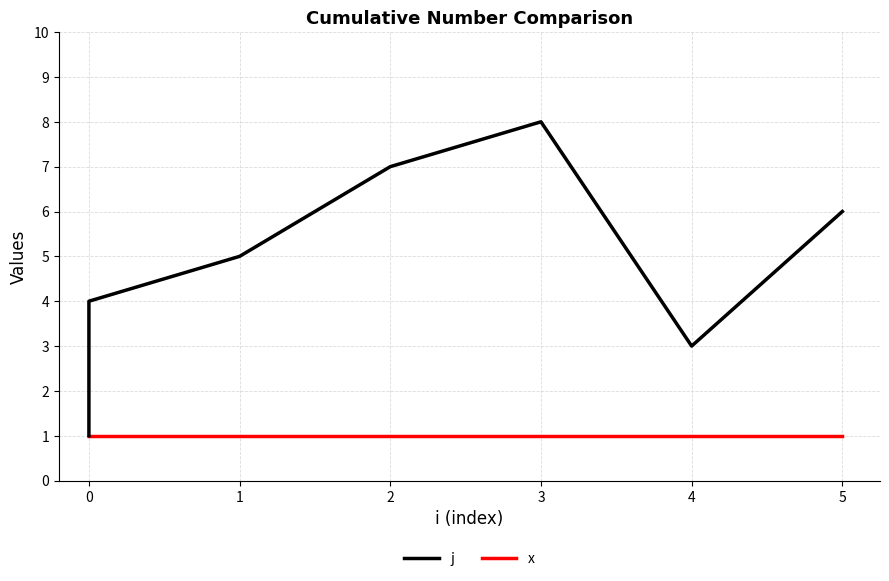

True or false: x and j intersect in this chart.

False